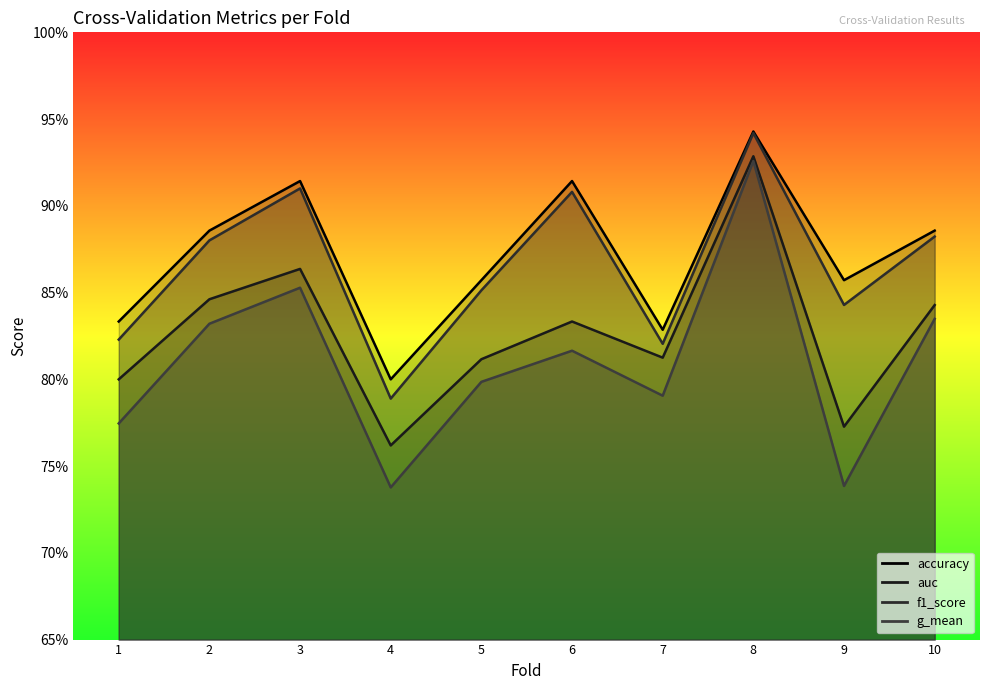

Reading right to left, list all the values displayed in this chart.

accuracy: 10=0.9	9=0.9	8=0.9	7=0.8	6=0.9	5=0.9	4=0.8	3=0.9	2=0.9	1=0.8
auc: 10=0.8	9=0.8	8=0.9	7=0.8	6=0.8	5=0.8	4=0.8	3=0.9	2=0.8	1=0.8
f1_score: 10=0.9	9=0.8	8=0.9	7=0.8	6=0.9	5=0.9	4=0.8	3=0.9	2=0.9	1=0.8
g_mean: 10=0.8	9=0.7	8=0.9	7=0.8	6=0.8	5=0.8	4=0.7	3=0.9	2=0.8	1=0.8